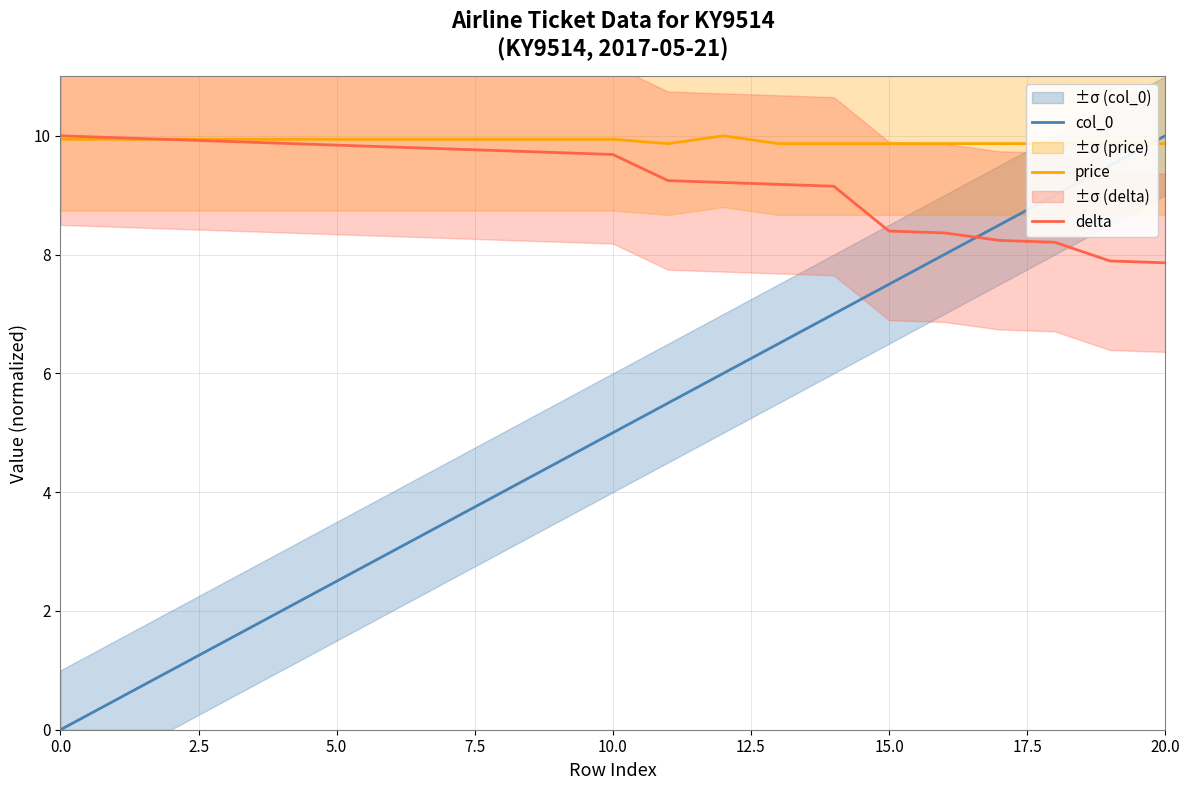

How many lines are shown in the chart?

3